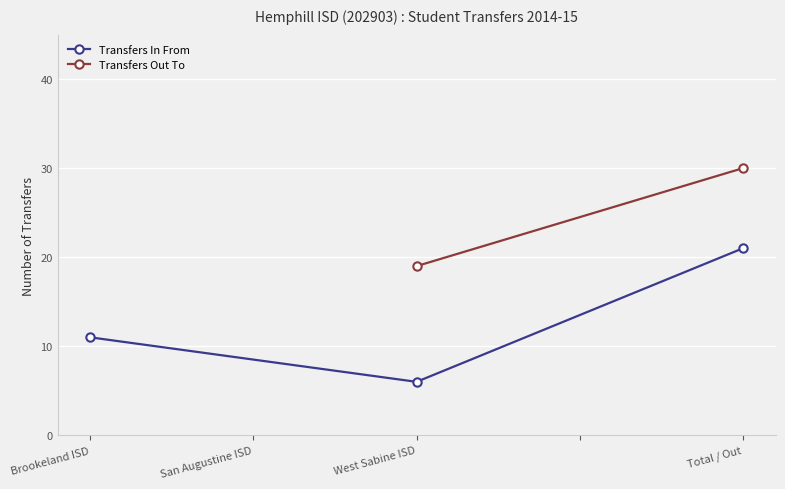

What is the value of the 2nd point from the left?

6